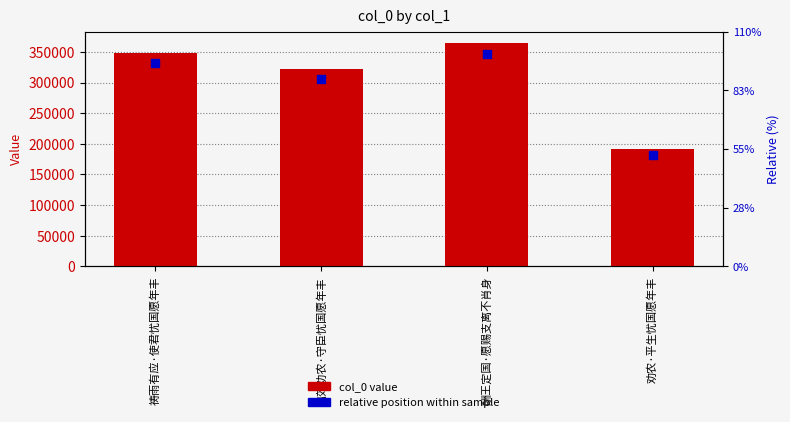

Which series has the widest spread of Y values?

col_0 value